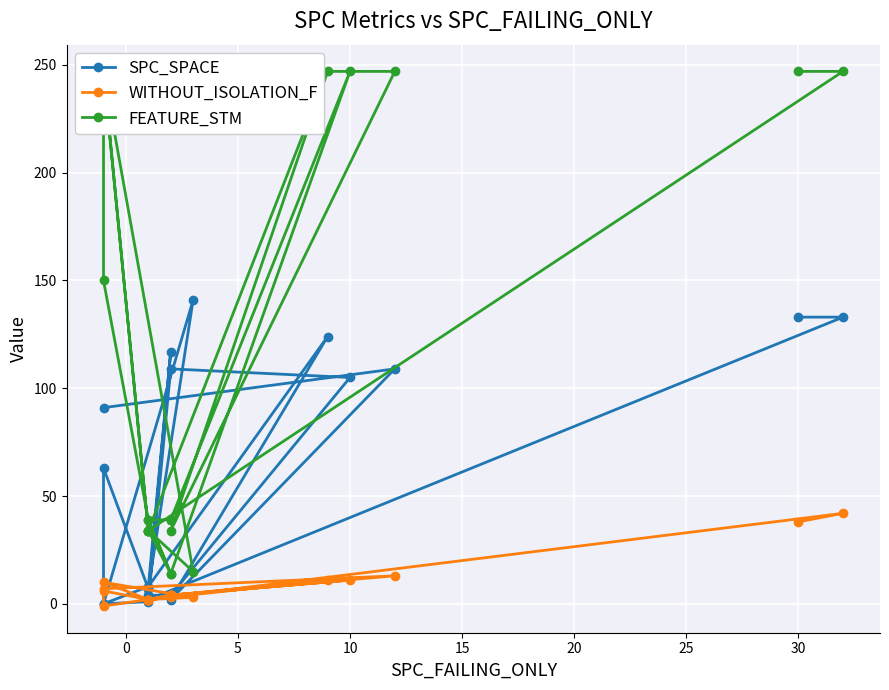

What is the sum of all SPC_SPACE values?

1169